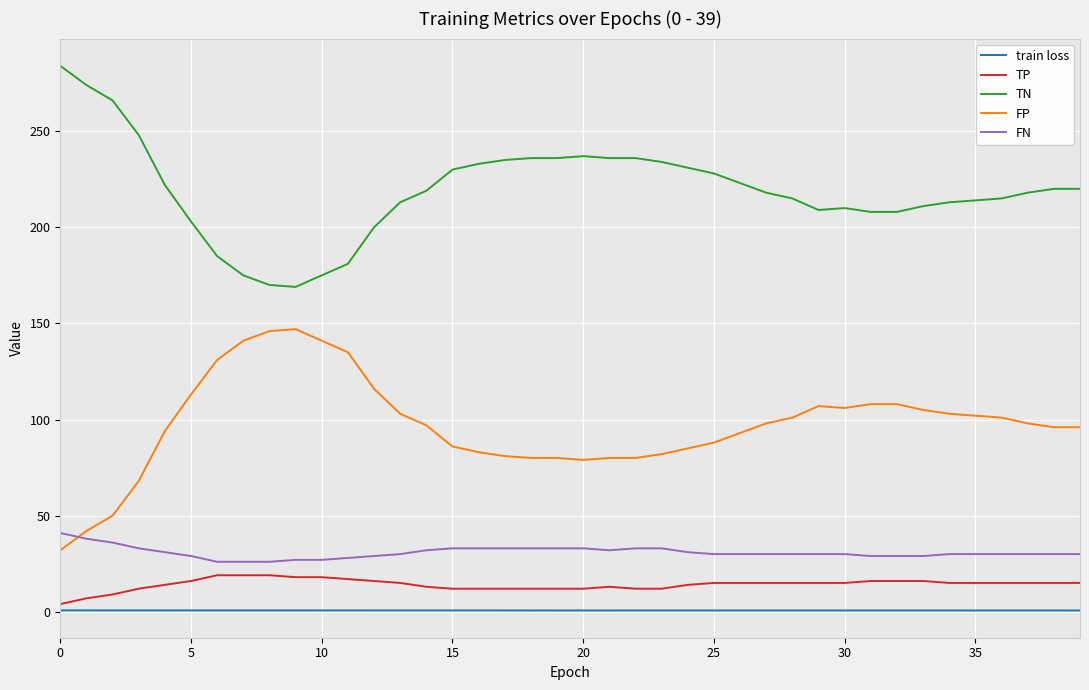

What is the maximum value shown in the chart?

284.0